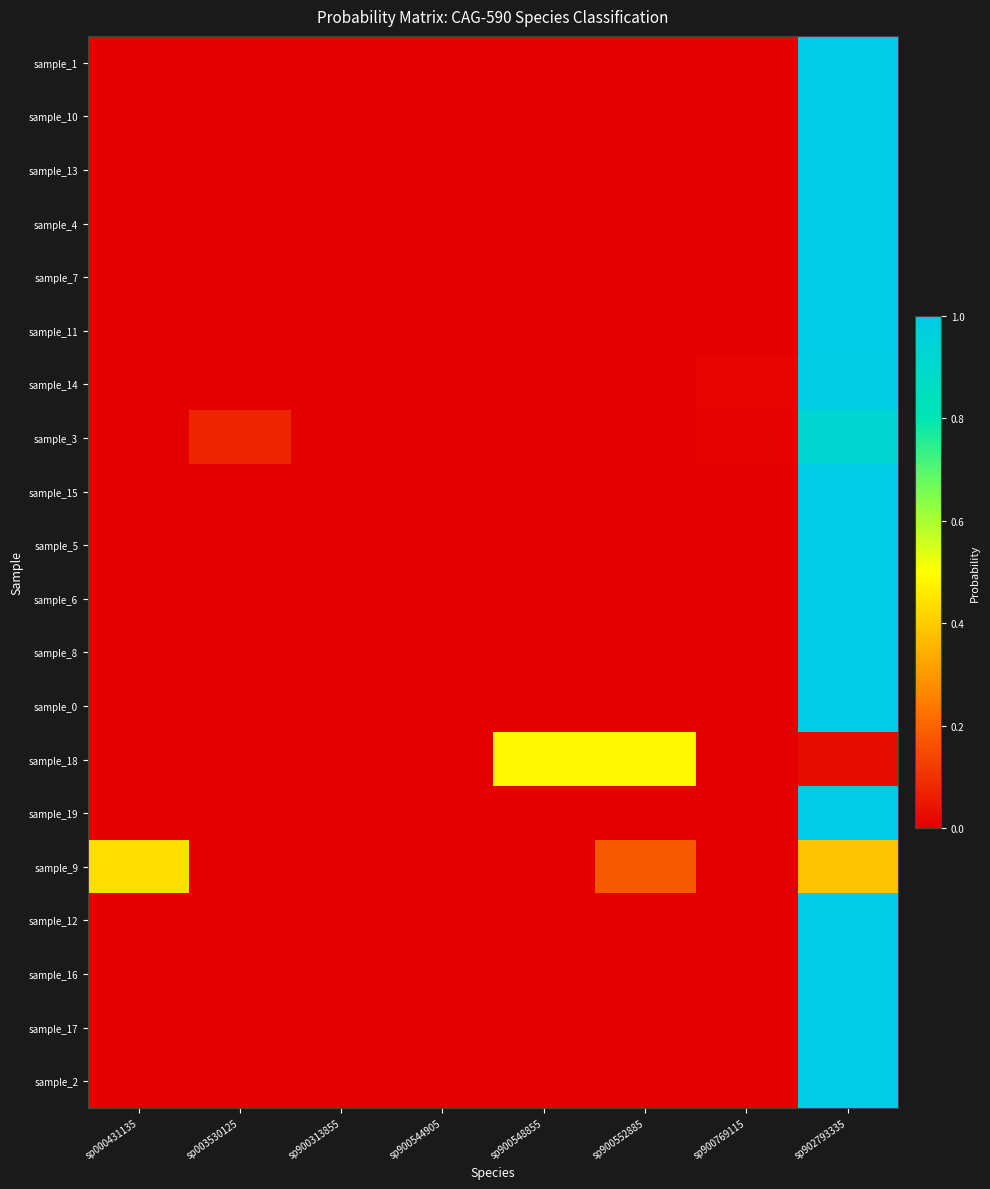

Reading left to right, list all the values displayed in this chart.

sample_1: sp000431135=0.0	sp003530125=0.0	sp900313855=0.0	sp900544905=0.0	sp900548855=0.0	sp900552885=0.0	sp900769115=0.0	sp902793335=1.0
sample_10: sp000431135=0.0	sp003530125=0.0	sp900313855=0.0	sp900544905=0.0	sp900548855=0.0	sp900552885=0.0	sp900769115=0.0	sp902793335=1.0
sample_13: sp000431135=0.0	sp003530125=0.0	sp900313855=0.0	sp900544905=0.0	sp900548855=0.0	sp900552885=0.0	sp900769115=0.0	sp902793335=1.0
sample_4: sp000431135=0.0	sp003530125=0.0	sp900313855=0.0	sp900544905=0.0	sp900548855=0.0	sp900552885=0.0	sp900769115=0.0	sp902793335=1.0
sample_7: sp000431135=0.0	sp003530125=0.0	sp900313855=0.0	sp900544905=0.0	sp900548855=0.0	sp900552885=0.0	sp900769115=0.0	sp902793335=1.0
sample_11: sp000431135=0.0	sp003530125=0.0	sp900313855=0.0	sp900544905=0.0	sp900548855=0.0	sp900552885=0.0	sp900769115=0.0	sp902793335=1.0
sample_14: sp000431135=0.0	sp003530125=0.0	sp900313855=0.0	sp900544905=0.0	sp900548855=0.0	sp900552885=0.0	sp900769115=0.0	sp902793335=1.0
sample_3: sp000431135=0.0	sp003530125=0.1	sp900313855=0.0	sp900544905=0.0	sp900548855=0.0	sp900552885=0.0	sp900769115=0.0	sp902793335=0.9
sample_15: sp000431135=0.0	sp003530125=0.0	sp900313855=0.0	sp900544905=0.0	sp900548855=0.0	sp900552885=0.0	sp900769115=0.0	sp902793335=1.0
sample_5: sp000431135=0.0	sp003530125=0.0	sp900313855=0.0	sp900544905=0.0	sp900548855=0.0	sp900552885=0.0	sp900769115=0.0	sp902793335=1.0
sample_6: sp000431135=0.0	sp003530125=0.0	sp900313855=0.0	sp900544905=0.0	sp900548855=0.0	sp900552885=0.0	sp900769115=0.0	sp902793335=1.0
sample_8: sp000431135=0.0	sp003530125=0.0	sp900313855=0.0	sp900544905=0.0	sp900548855=0.0	sp900552885=0.0	sp900769115=0.0	sp902793335=1.0
sample_0: sp000431135=0.0	sp003530125=0.0	sp900313855=0.0	sp900544905=0.0	sp900548855=0.0	sp900552885=0.0	sp900769115=0.0	sp902793335=1.0
sample_18: sp000431135=0.0	sp003530125=0.0	sp900313855=0.0	sp900544905=0.0	sp900548855=0.5	sp900552885=0.5	sp900769115=0.0	sp902793335=0.0
sample_19: sp000431135=0.0	sp003530125=0.0	sp900313855=0.0	sp900544905=0.0	sp900548855=0.0	sp900552885=0.0	sp900769115=0.0	sp902793335=1.0
sample_9: sp000431135=0.4	sp003530125=0.0	sp900313855=0.0	sp900544905=0.0	sp900548855=0.0	sp900552885=0.2	sp900769115=0.0	sp902793335=0.4
sample_12: sp000431135=0.0	sp003530125=0.0	sp900313855=0.0	sp900544905=0.0	sp900548855=0.0	sp900552885=0.0	sp900769115=0.0	sp902793335=1.0
sample_16: sp000431135=0.0	sp003530125=0.0	sp900313855=0.0	sp900544905=0.0	sp900548855=0.0	sp900552885=0.0	sp900769115=0.0	sp902793335=1.0
sample_17: sp000431135=0.0	sp003530125=0.0	sp900313855=0.0	sp900544905=0.0	sp900548855=0.0	sp900552885=0.0	sp900769115=0.0	sp902793335=1.0
sample_2: sp000431135=0.0	sp003530125=0.0	sp900313855=0.0	sp900544905=0.0	sp900548855=0.0	sp900552885=0.0	sp900769115=0.0	sp902793335=1.0